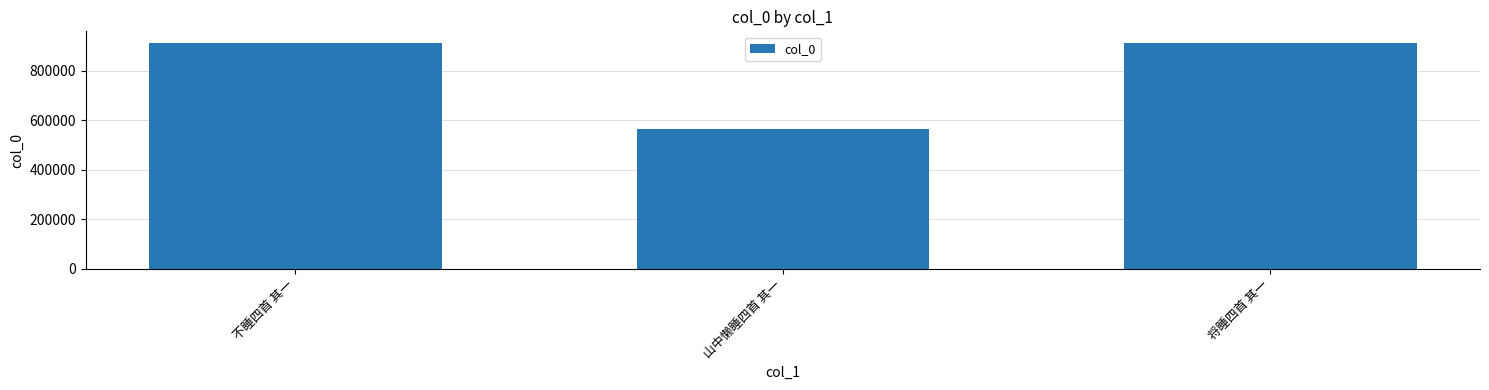

What position from the left is 将睡四首 其一?

3